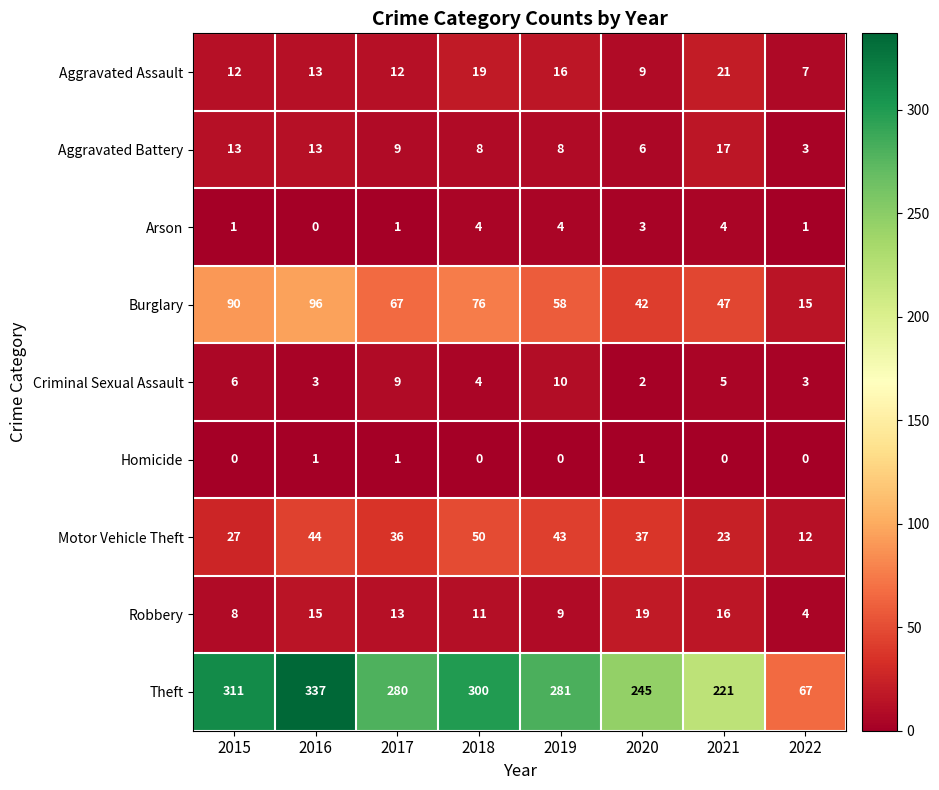

How many distinct data groups are displayed?

9